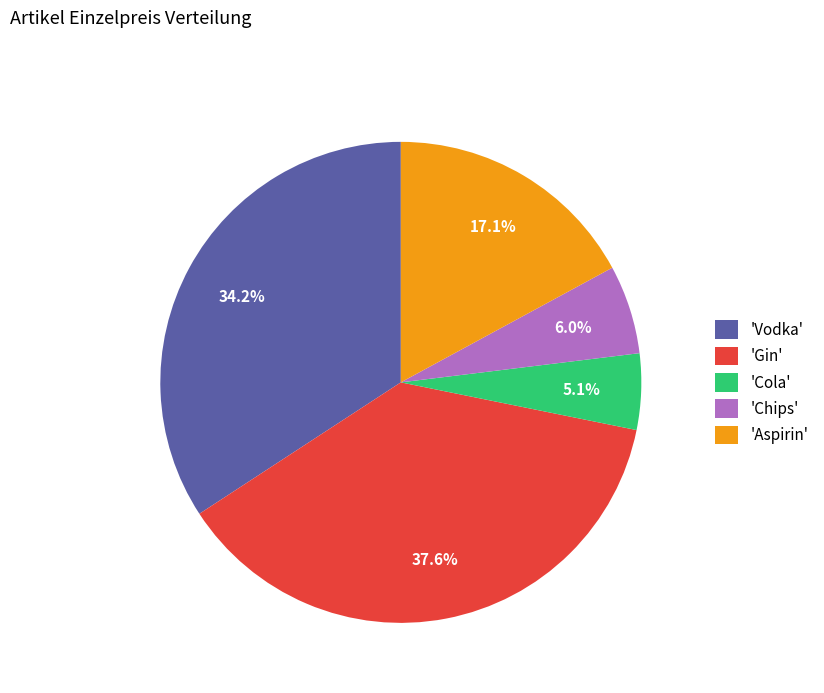

How many segments does this pie chart have?

5